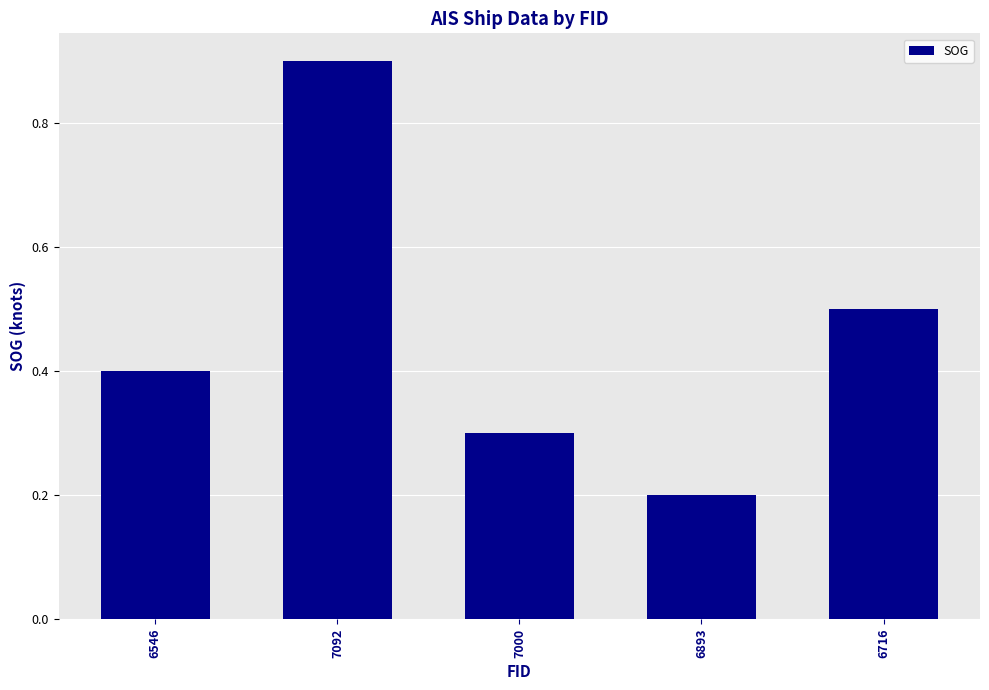

At which category does the chart reach its peak across all series?

7092